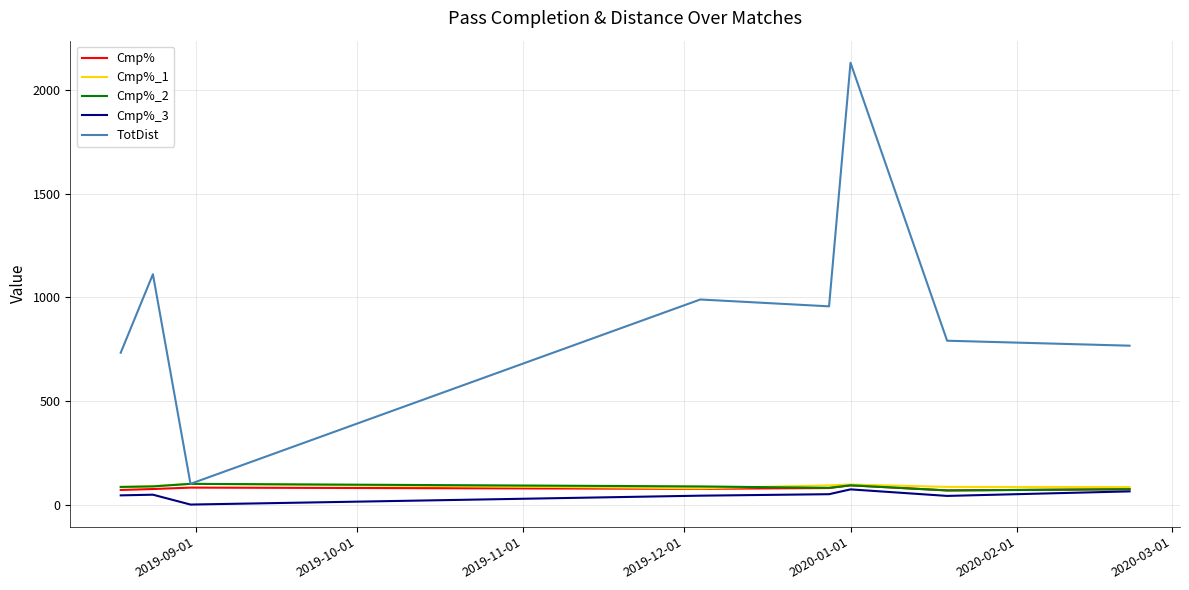

Which series has the largest total across all categories?

TotDist